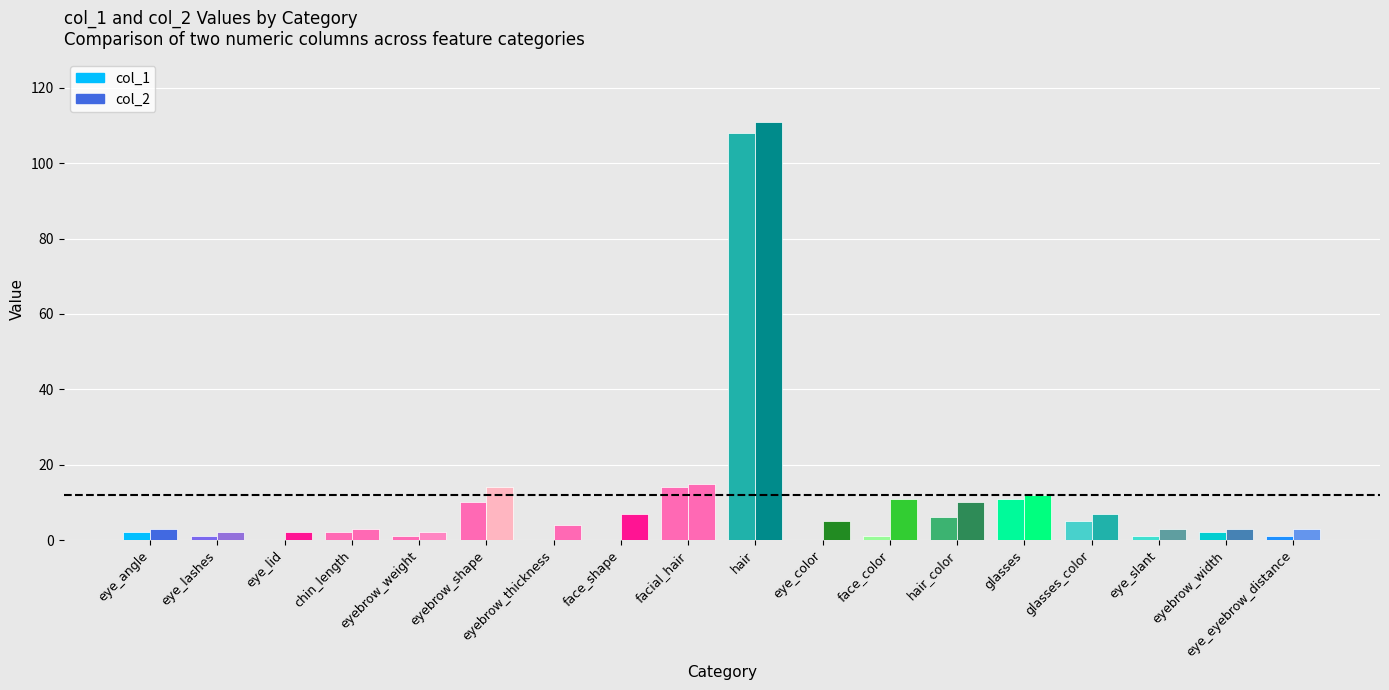

The col_2 series shows 10 at glasses_color. True or false?

False